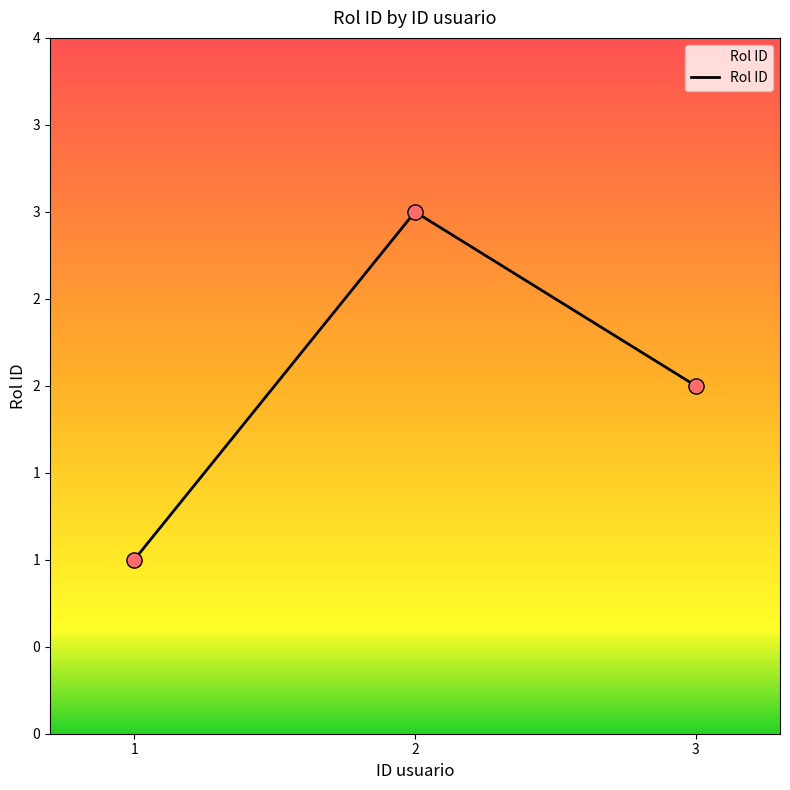

What is the change in value from 1 to 3?

+1